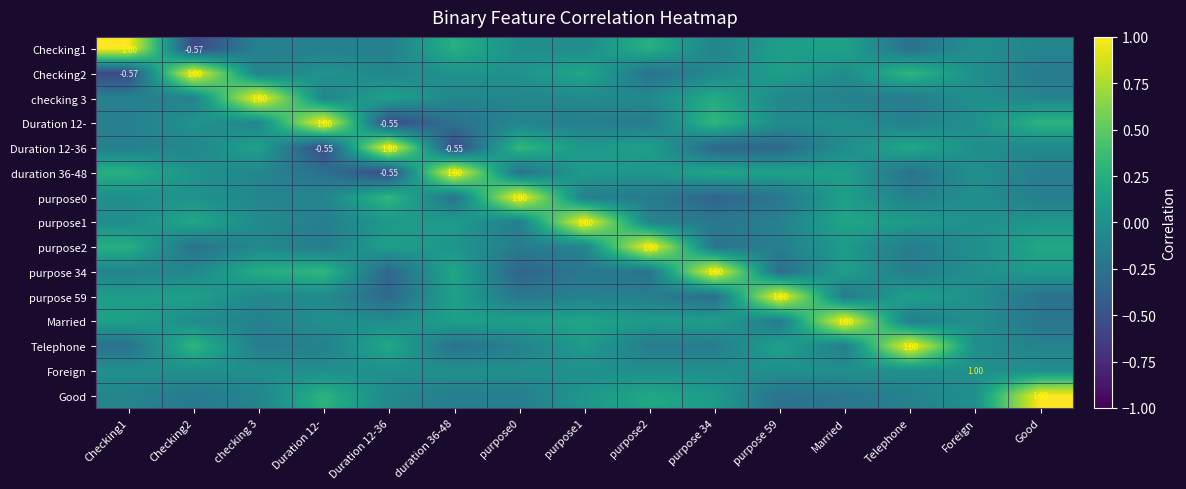

Count the number of categories in the chart.

15